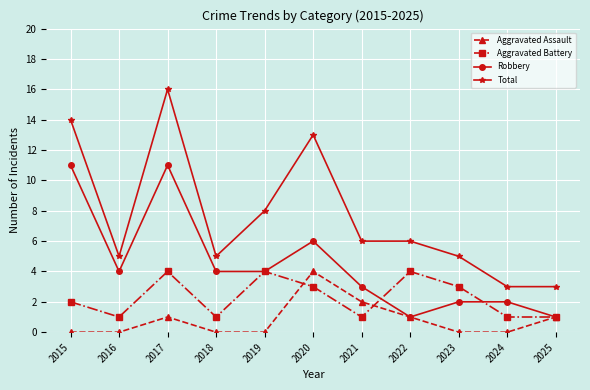

At which category does Total reach its first local peak?

2017